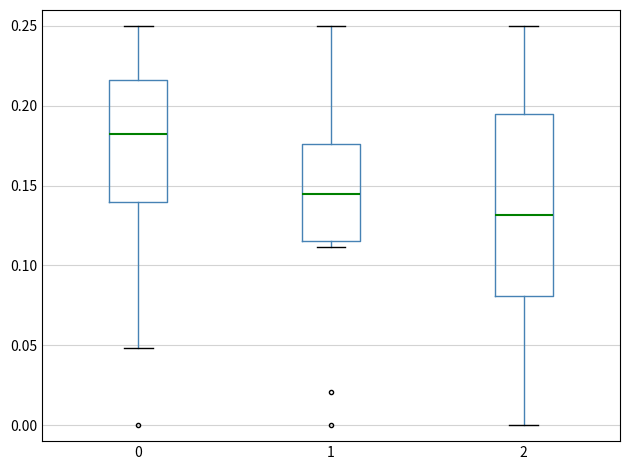

Which box is the tallest, from its lower edge to its upper edge?

2